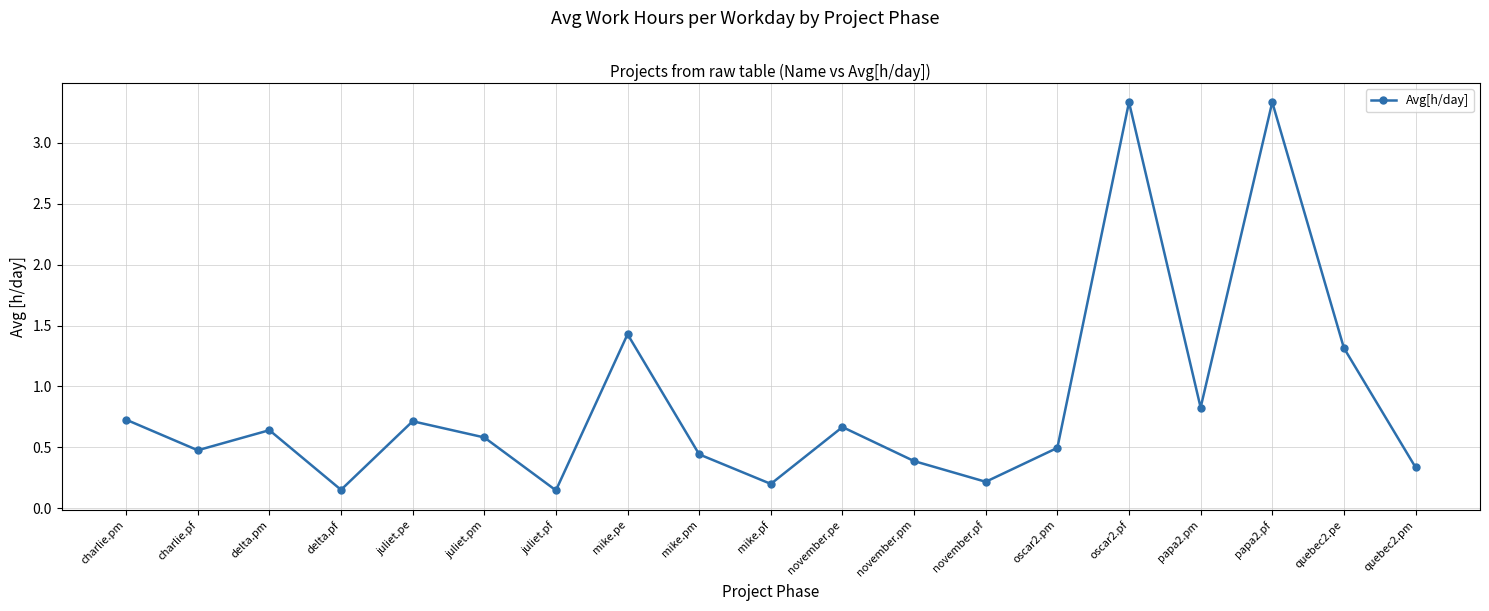

What is the greatest value displayed?

3.3